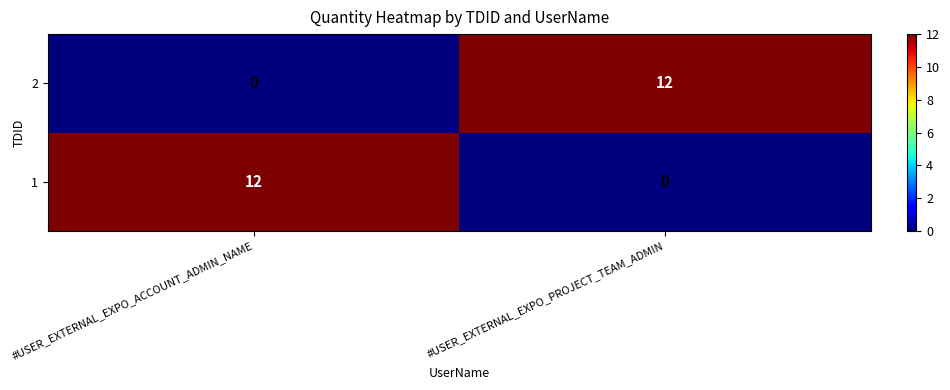

How many values in the 2 series are below 12?

1